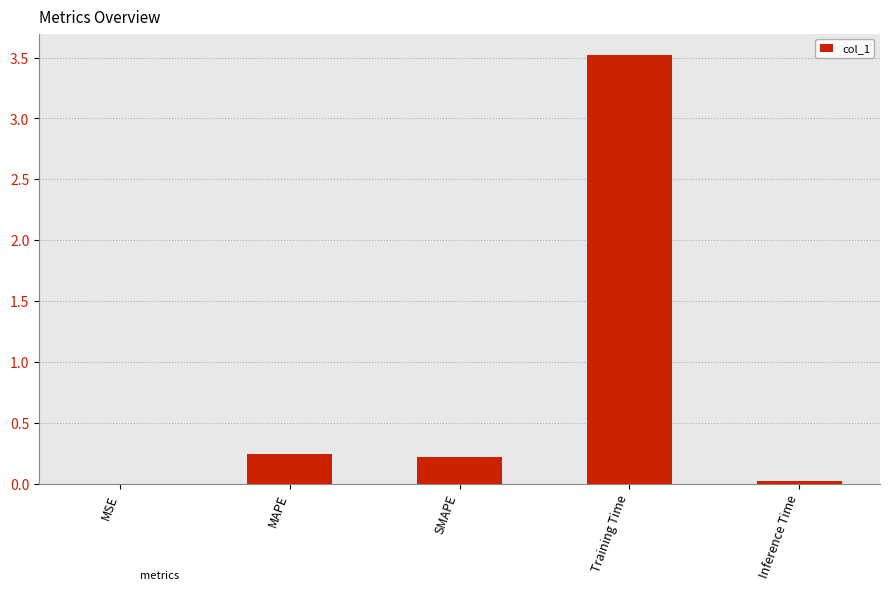

True or false: the data shows 6.2 at Training Time.

False